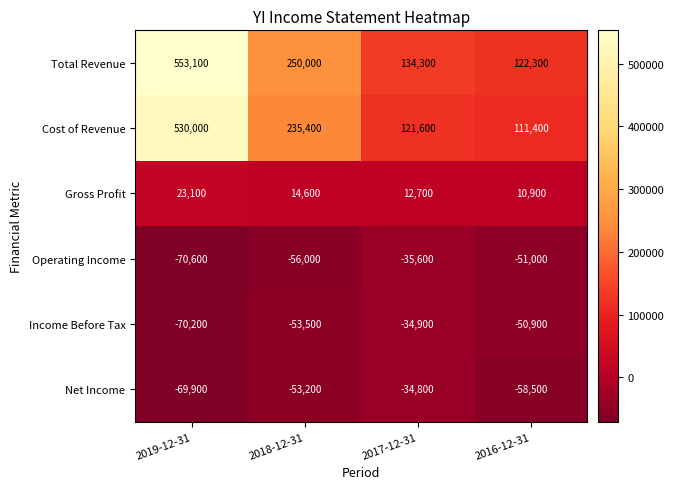

What is the approximate value of Net Income at 2016-12-31, to the nearest 10?

-58500